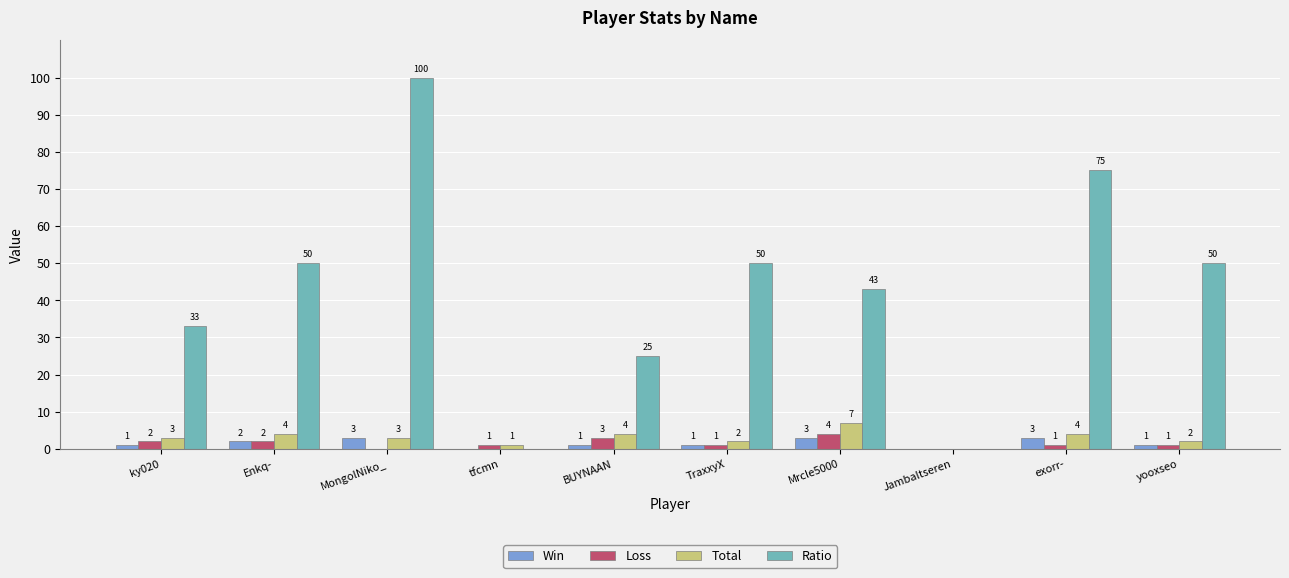

What is the approximate value of Ratio at MongolNiko_, to the nearest 10?

100